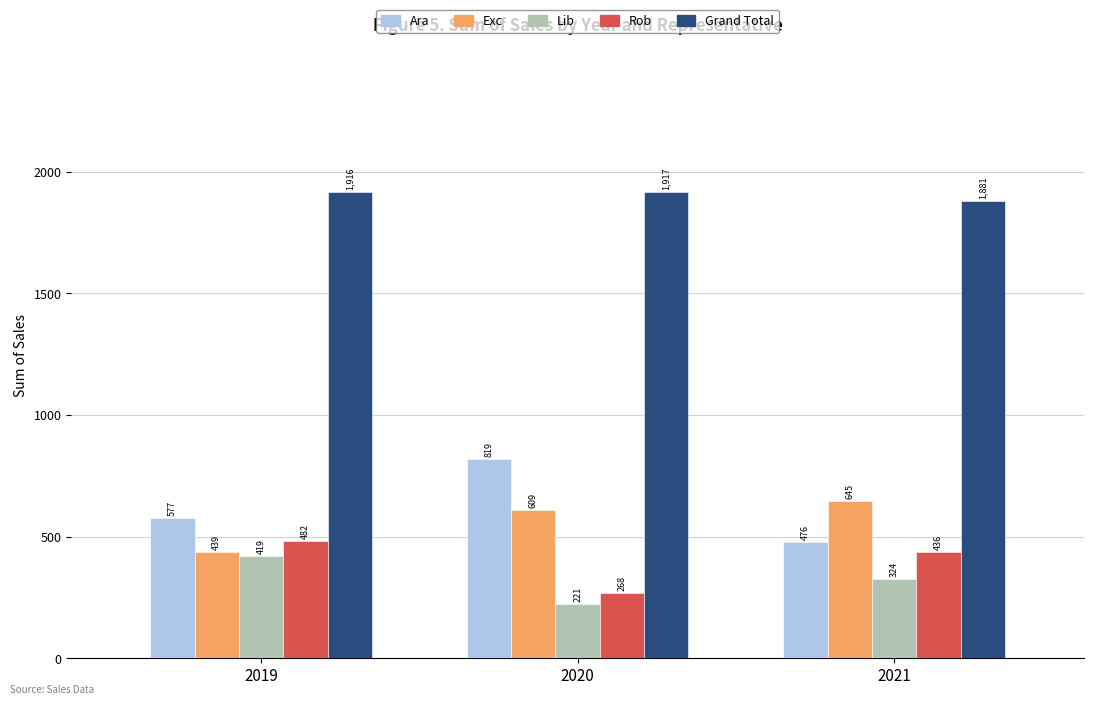

Rank the categories by Lib value from lowest to highest.

2020, 2021, 2019